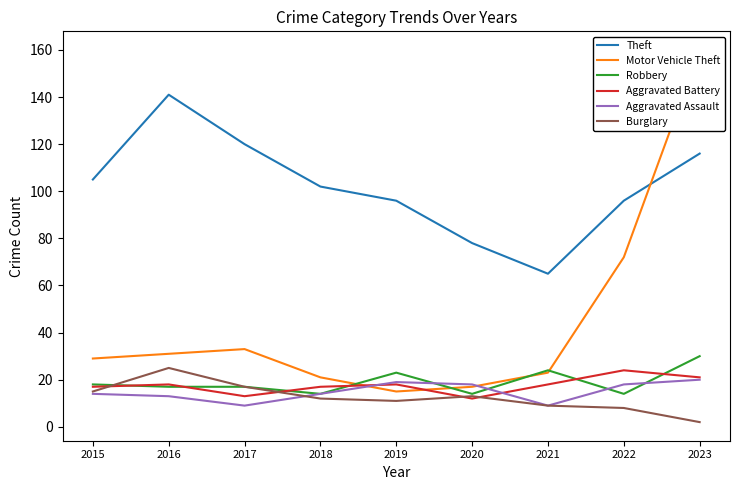

Rank the series at 2015 from highest to lowest value.

Theft, Motor Vehicle Theft, Robbery, Aggravated Battery, Burglary, Aggravated Assault